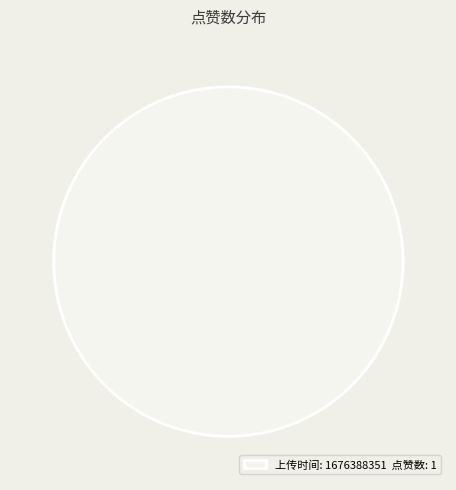

Rank the categories by value from lowest to highest.

上传时间: 1676388351 点赞数: 1